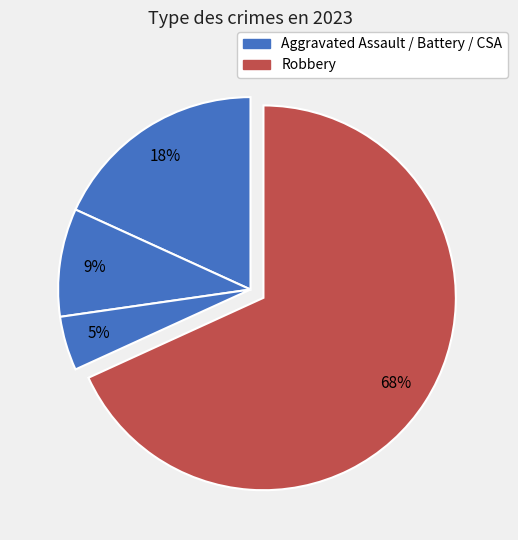

Count the number of slices in the pie.

4